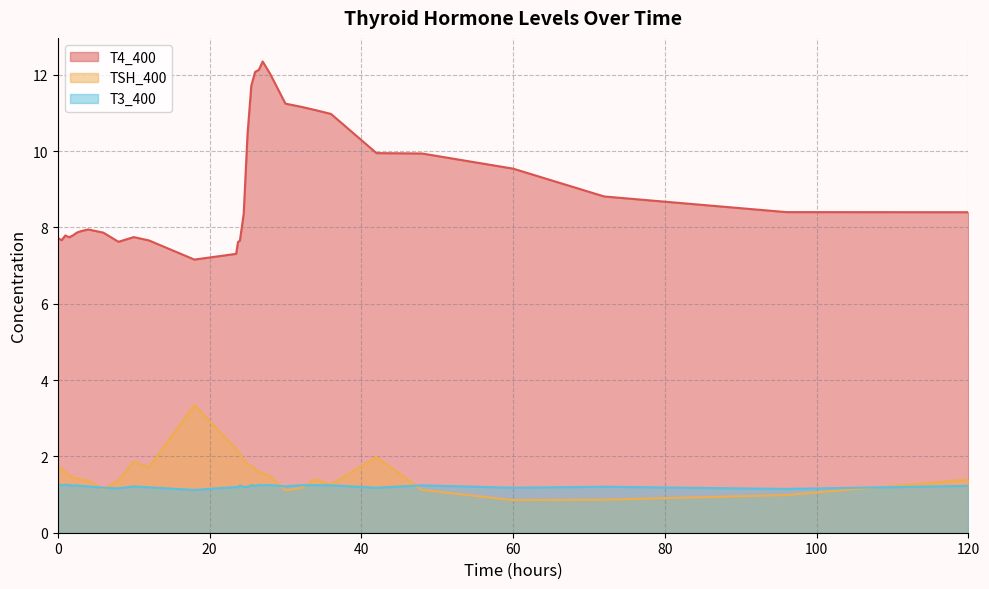

True or false: TSH_400 and T4_400 cross at least once.

False